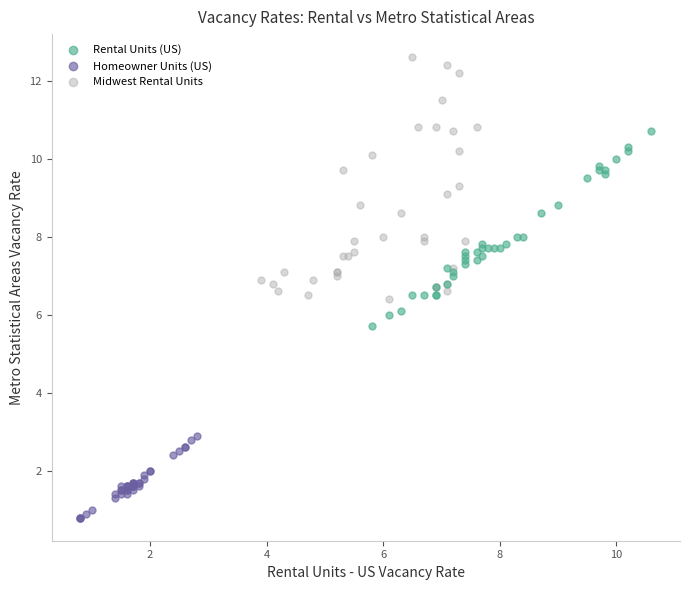

Which series contains the lowest Y value?

Homeowner Units (US)